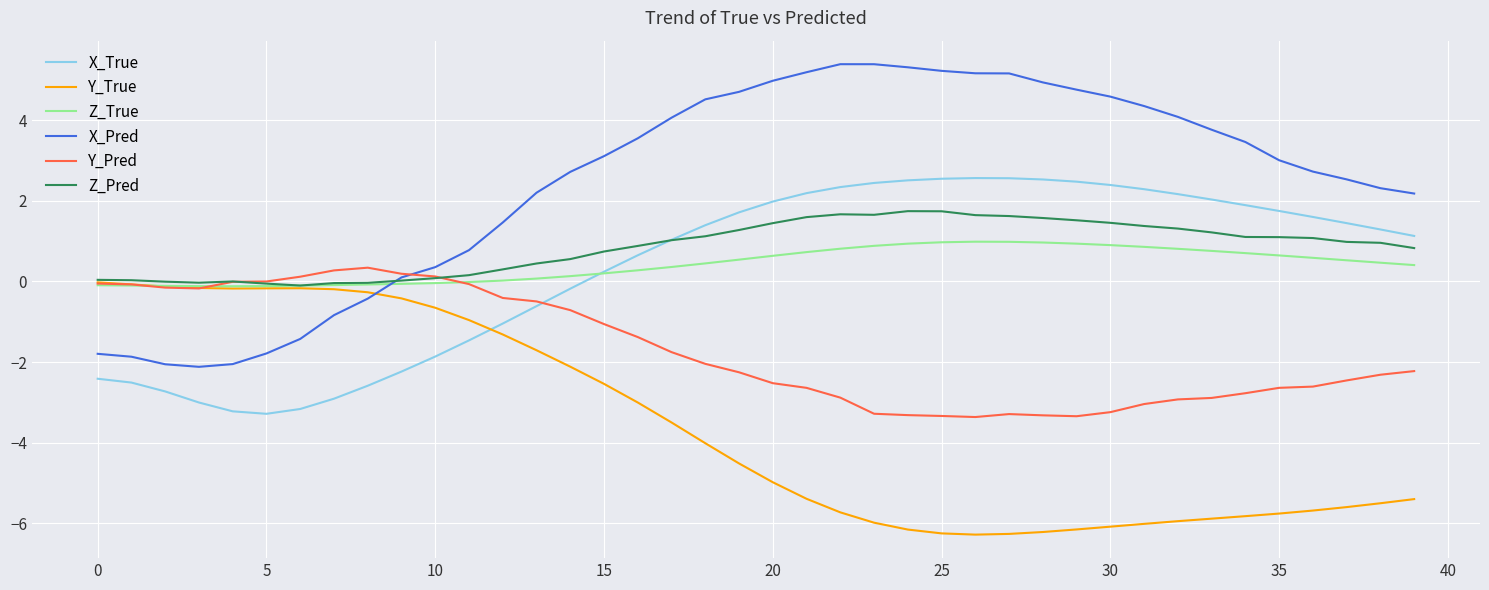

Which series has the largest total across all categories?

X_Pred